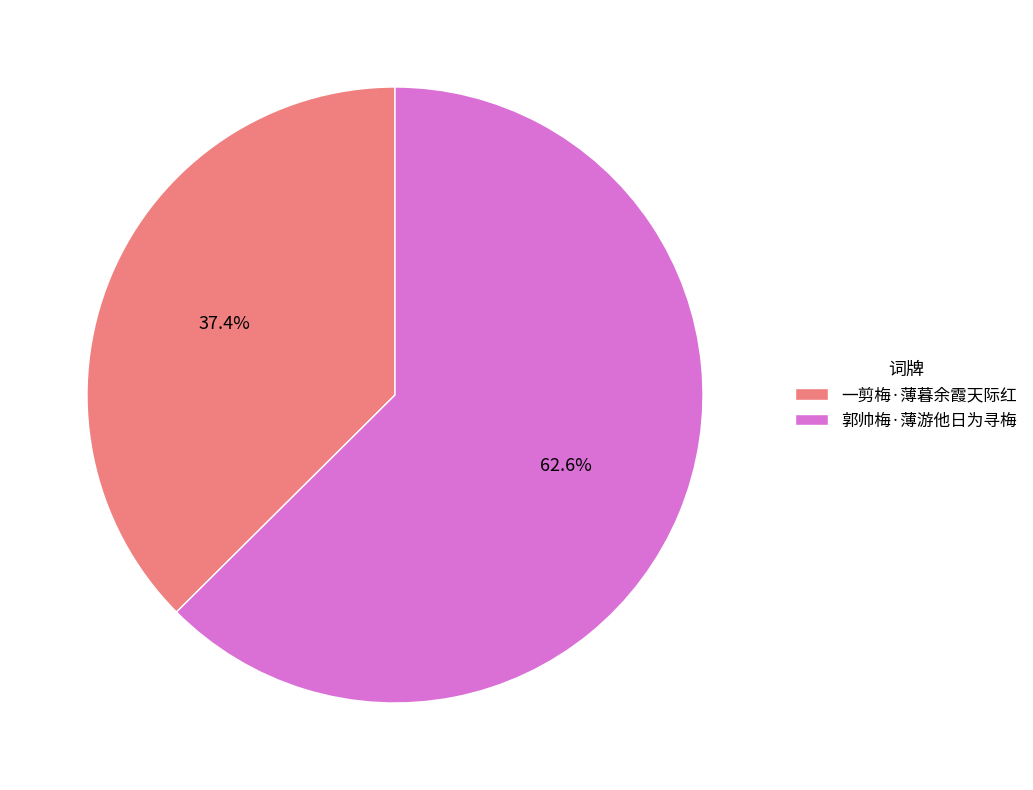

True or false: 郭帅梅·薄游他日为寻梅 accounts for 63% of the total.

True